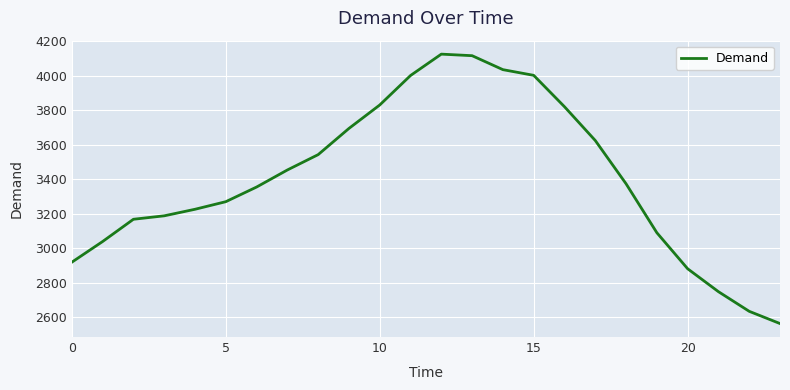

What is the smallest value displayed?

2563